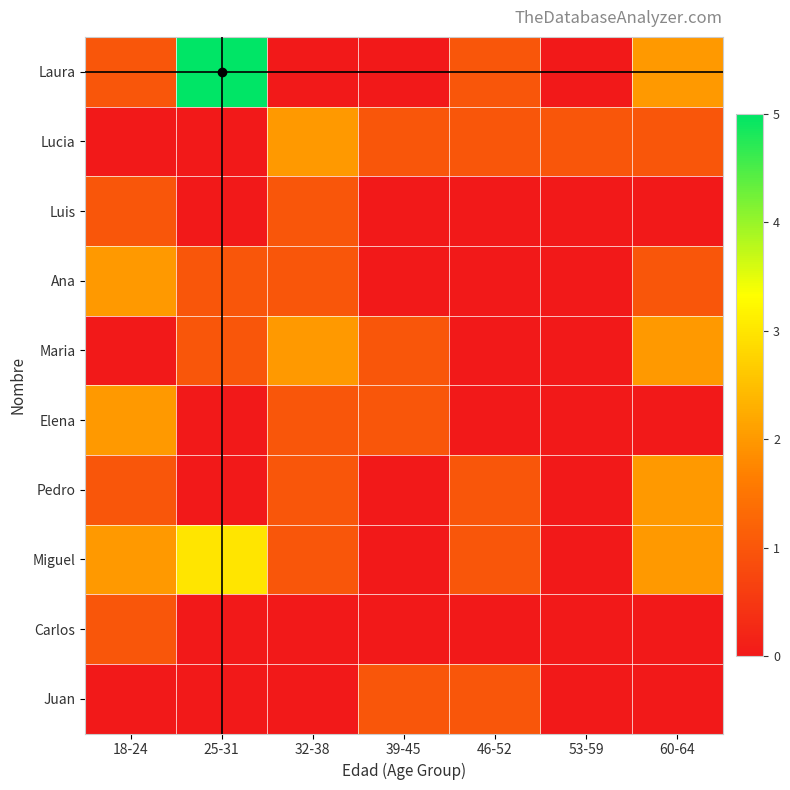

Between 39-45 and 60-64, which is larger?

60-64